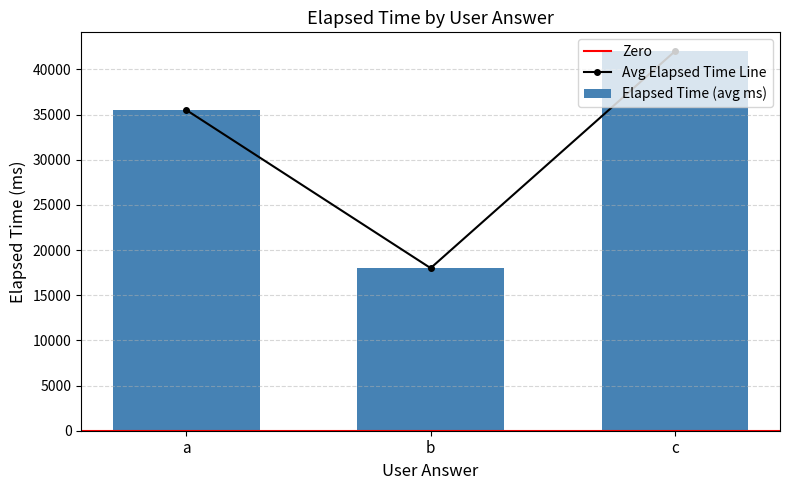

Which label corresponds to the smallest value in the chart?

b